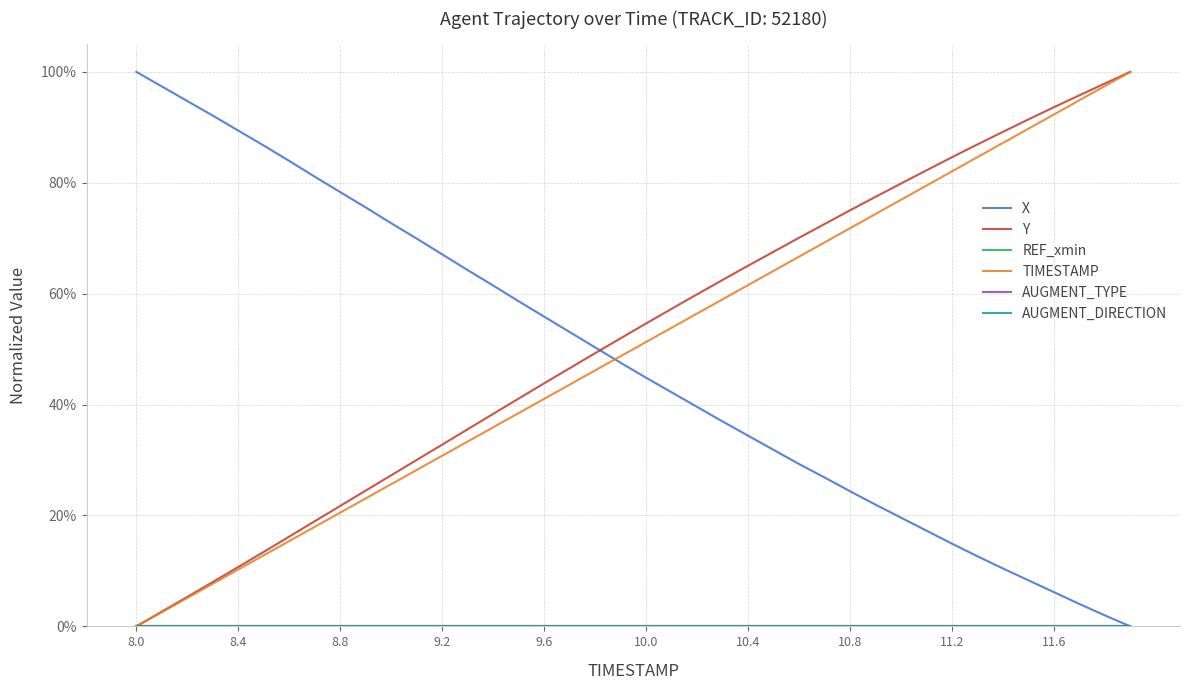

Reading left to right, extract all data points from this chart.

X: 1.0	1.0	0.9	0.9	0.9	0.9	0.8	0.8	0.8	0.8	0.7	0.7	0.7	0.6	0.6	0.6	0.6	0.5	0.5	0.5	0.4	0.4	0.4	0.4	0.3	0.3	0.3	0.3	0.2	0.2	0.2	0.2	0.1	0.1	0.1	0.1	0.1	0.0	0.0	0.0
Y: 0.0	0.0	0.1	0.1	0.1	0.1	0.2	0.2	0.2	0.2	0.3	0.3	0.3	0.4	0.4	0.4	0.4	0.5	0.5	0.5	0.5	0.6	0.6	0.6	0.7	0.7	0.7	0.7	0.8	0.8	0.8	0.8	0.8	0.9	0.9	0.9	0.9	1.0	1.0	1.0
REF_xmin: 0.0	0.0	0.0	0.0	0.0	0.0	0.0	0.0	0.0	0.0	0.0	0.0	0.0	0.0	0.0	0.0	0.0	0.0	0.0	0.0	0.0	0.0	0.0	0.0	0.0	0.0	0.0	0.0	0.0	0.0	0.0	0.0	0.0	0.0	0.0	0.0	0.0	0.0	0.0	0.0
TIMESTAMP: 0.0	0.0	0.1	0.1	0.1	0.1	0.2	0.2	0.2	0.2	0.3	0.3	0.3	0.3	0.4	0.4	0.4	0.4	0.5	0.5	0.5	0.5	0.6	0.6	0.6	0.6	0.7	0.7	0.7	0.7	0.8	0.8	0.8	0.8	0.9	0.9	0.9	0.9	1.0	1.0
AUGMENT_TYPE: 0.0	0.0	0.0	0.0	0.0	0.0	0.0	0.0	0.0	0.0	0.0	0.0	0.0	0.0	0.0	0.0	0.0	0.0	0.0	0.0	0.0	0.0	0.0	0.0	0.0	0.0	0.0	0.0	0.0	0.0	0.0	0.0	0.0	0.0	0.0	0.0	0.0	0.0	0.0	0.0
AUGMENT_DIRECTION: 0.0	0.0	0.0	0.0	0.0	0.0	0.0	0.0	0.0	0.0	0.0	0.0	0.0	0.0	0.0	0.0	0.0	0.0	0.0	0.0	0.0	0.0	0.0	0.0	0.0	0.0	0.0	0.0	0.0	0.0	0.0	0.0	0.0	0.0	0.0	0.0	0.0	0.0	0.0	0.0